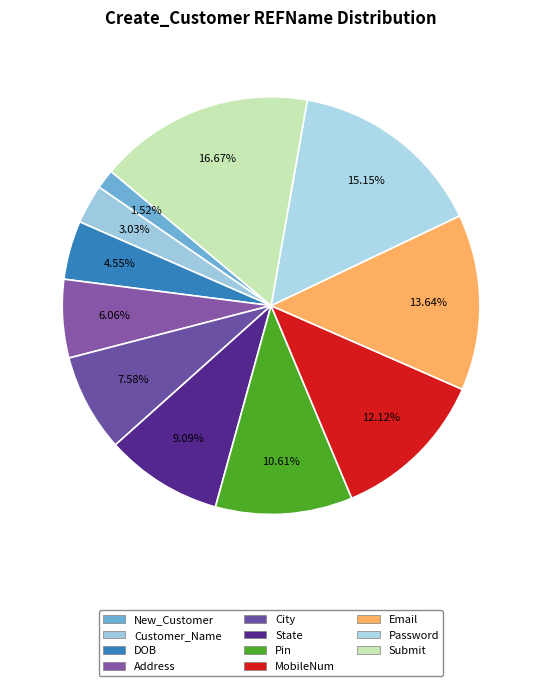

The City slice represents 8% of the pie. True or false?

True